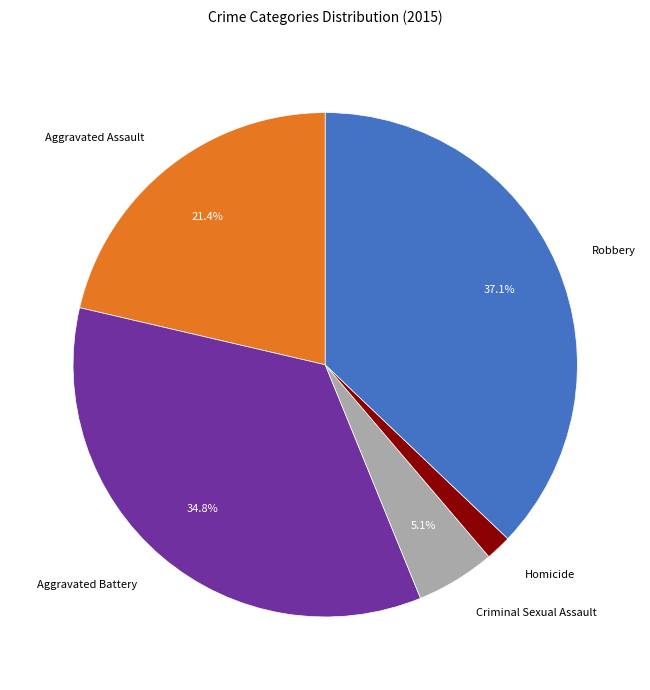

Is there a majority slice in this chart?

No